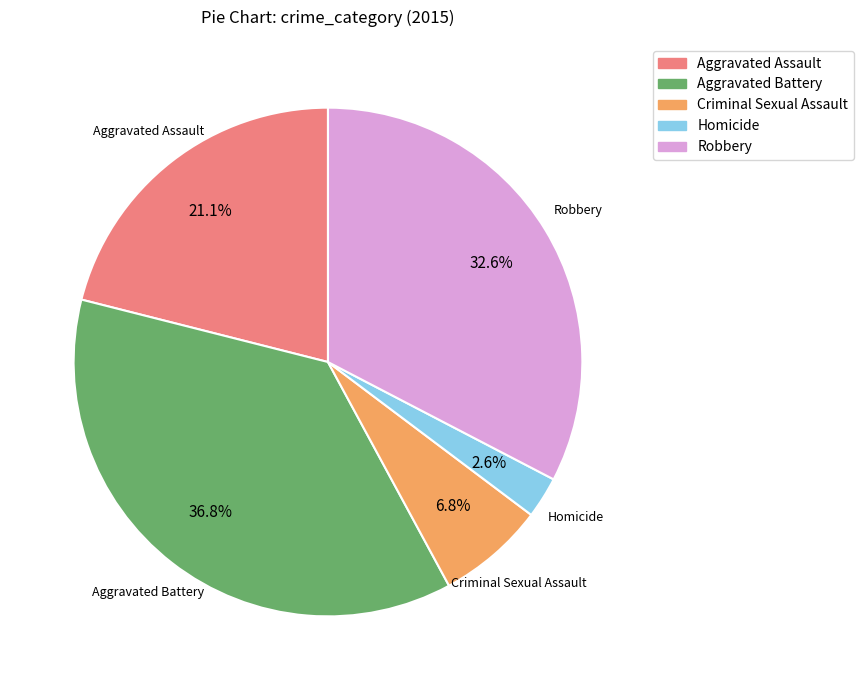

What is the total percentage of Aggravated Assault and Criminal Sexual Assault?

27.9%